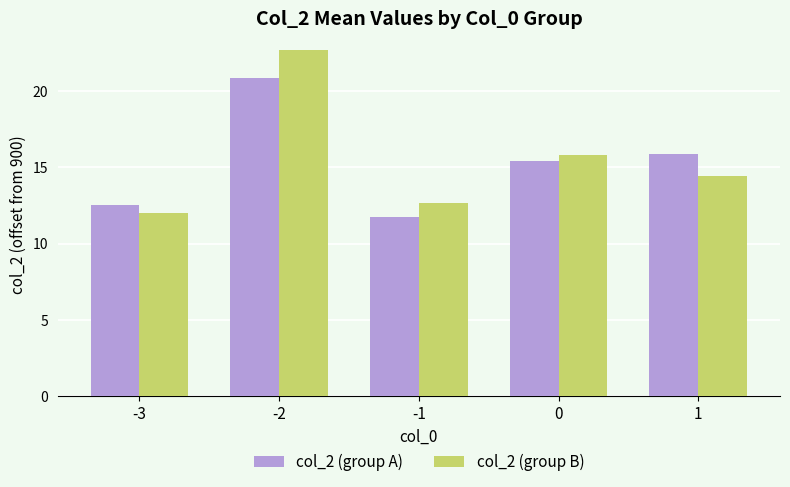

How many groups of bars are there?

5